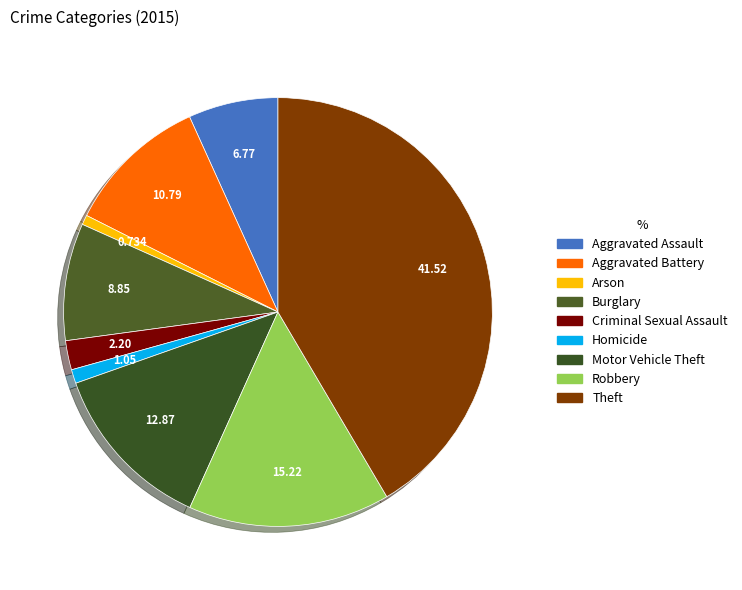

What is the ratio of the value at Burglary to the value at Arson?

12.1